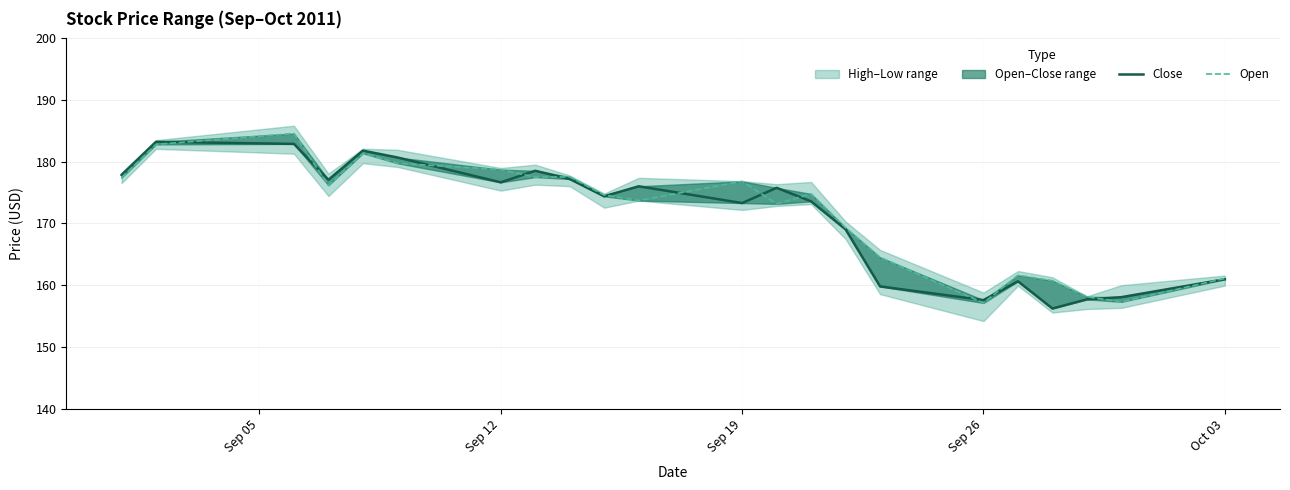

How many lines are shown in the chart?

2